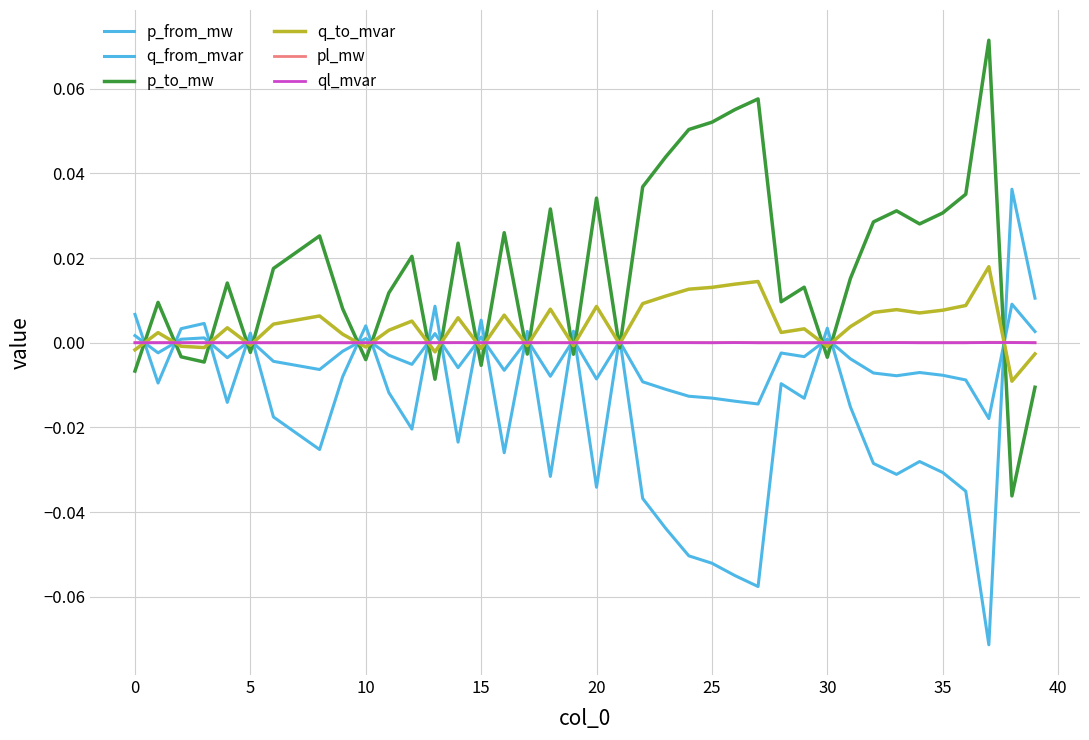

Does the chart display data point markers on the line(s)?

No